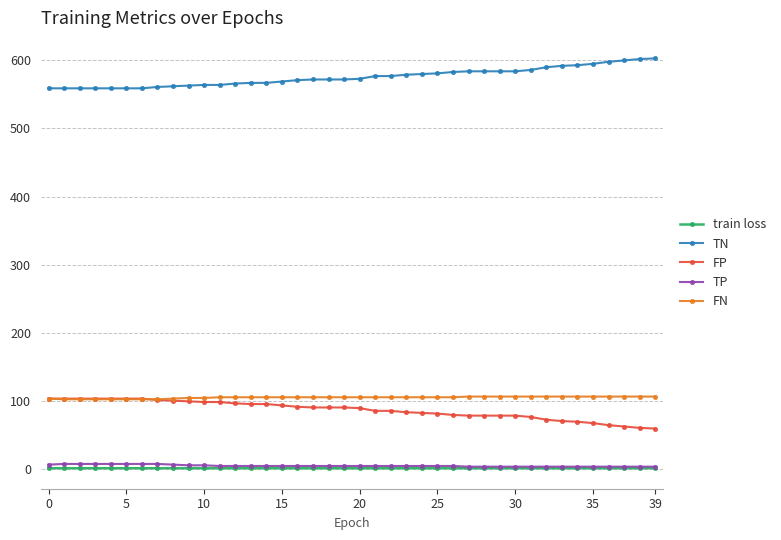

What is the value of the FP point at the 39th from the left?

60.0